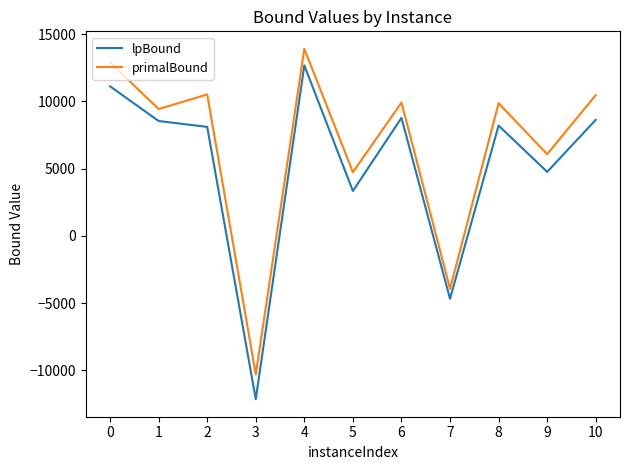

Rank the series by their maximum value, from highest to lowest.

primalBound, lpBound